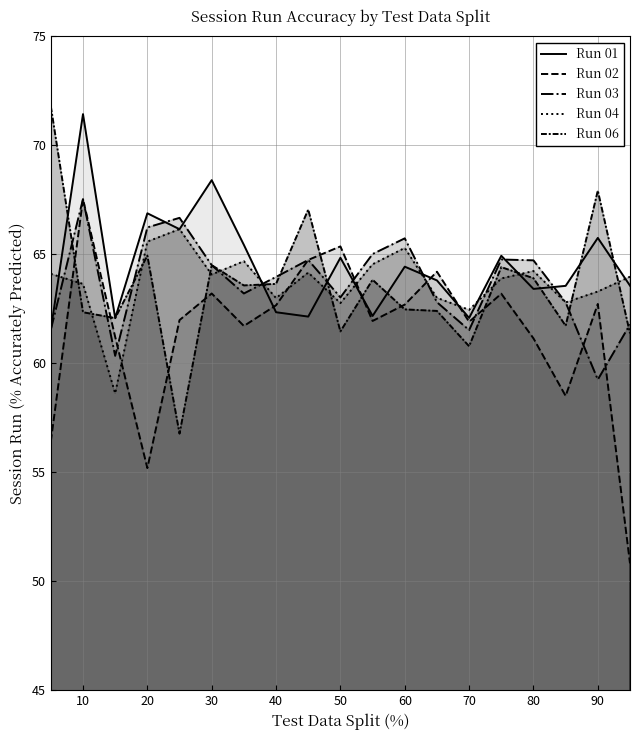

How many lines are shown in the chart?

5